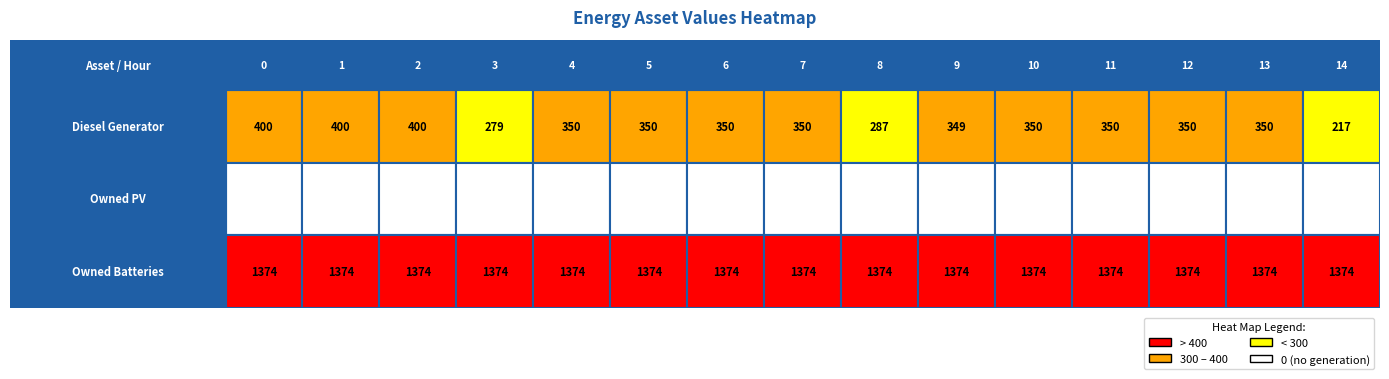

What value does the Diesel Generator series have at 2?

400